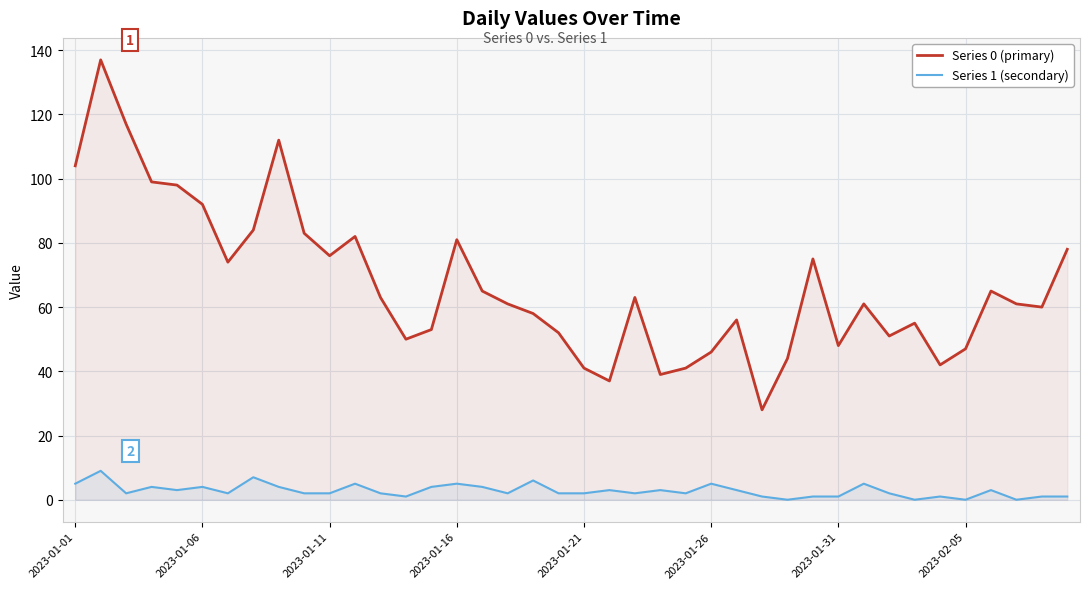

What is the highest value of the Series 1 (secondary) series?

9